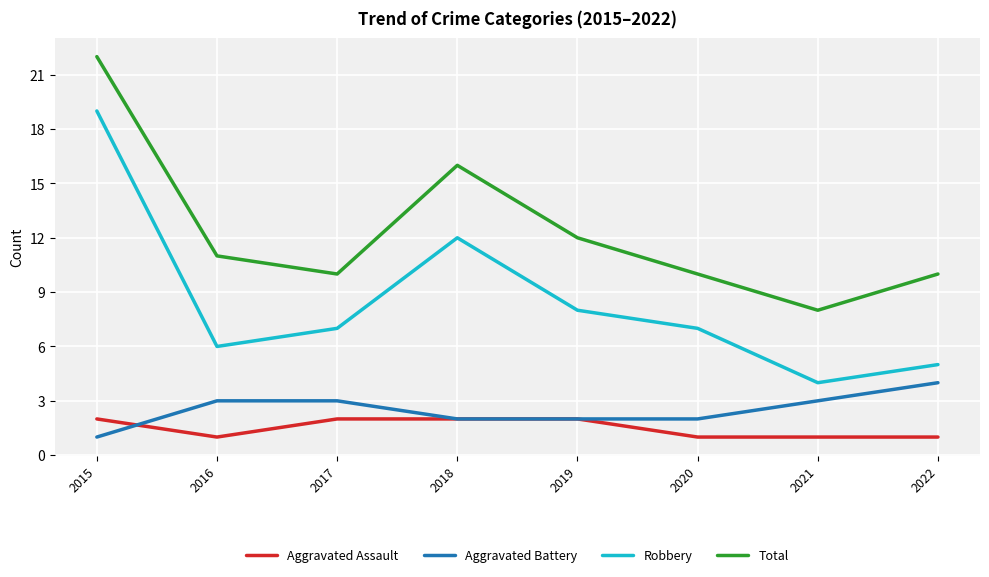

Between which two adjacent categories do Aggravated Battery and Aggravated Assault first intersect?

2015 and 2016